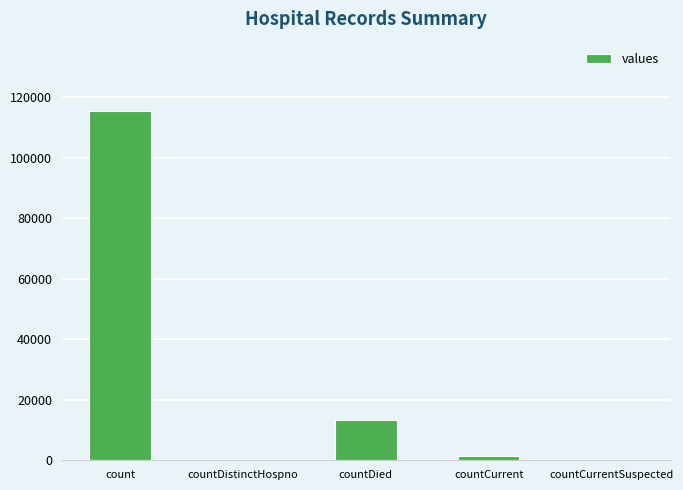

How many data points does each series have?

5